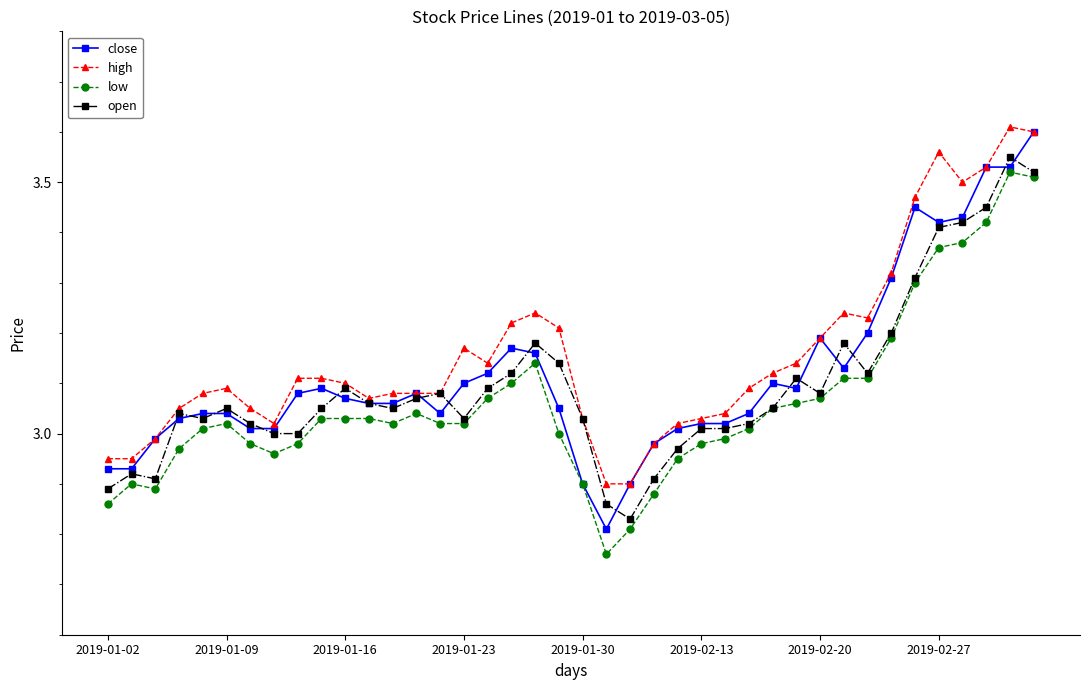

True or false: low and high cross at least once.

False